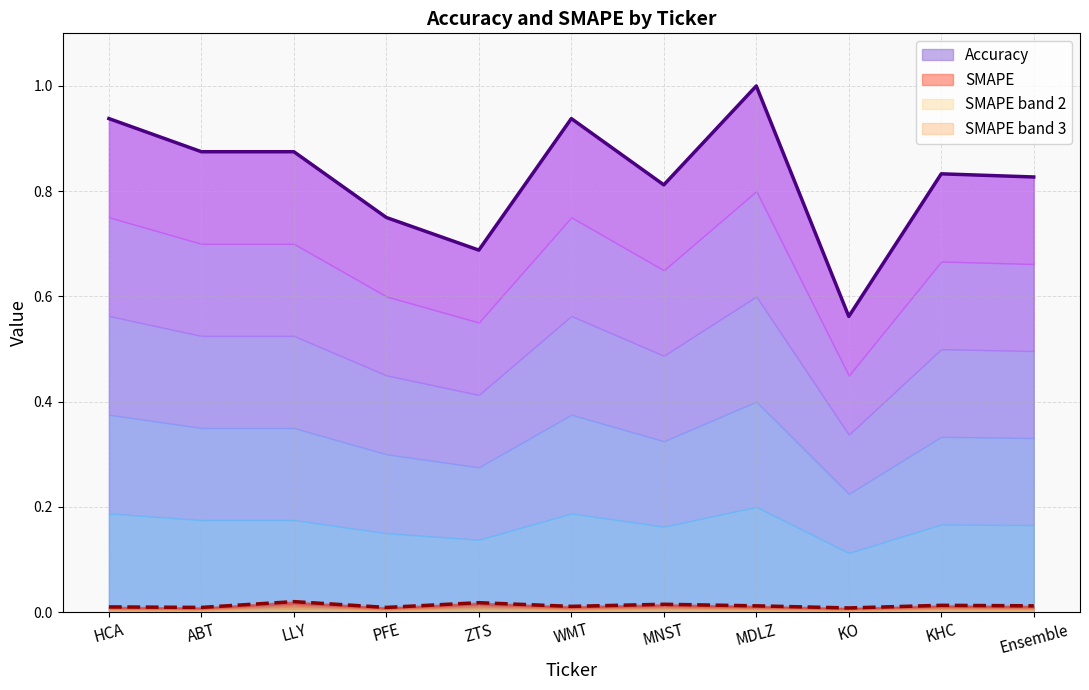

True or false: SMAPE and Accuracy cross at least once.

False